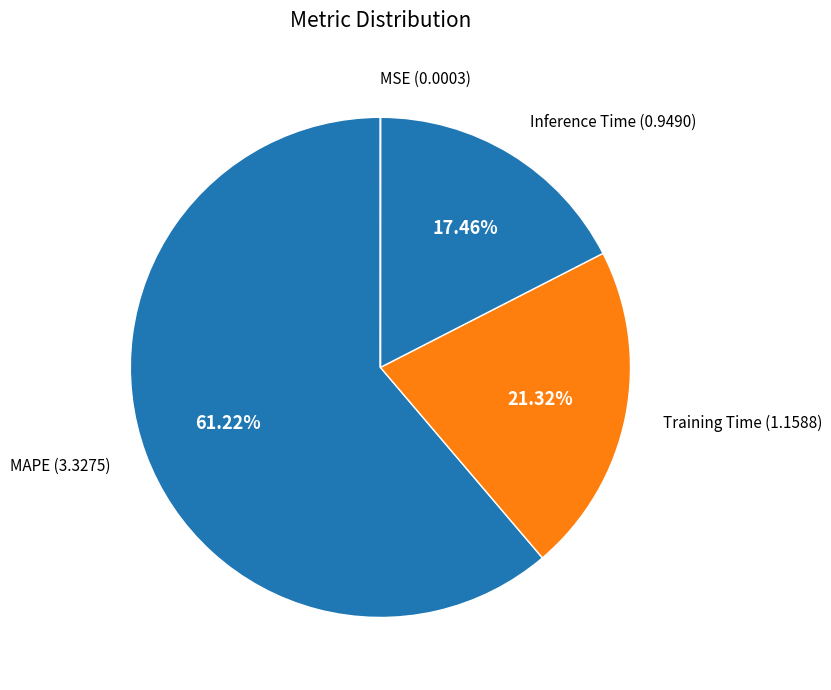

Which category has the biggest portion of the pie?

MAPE